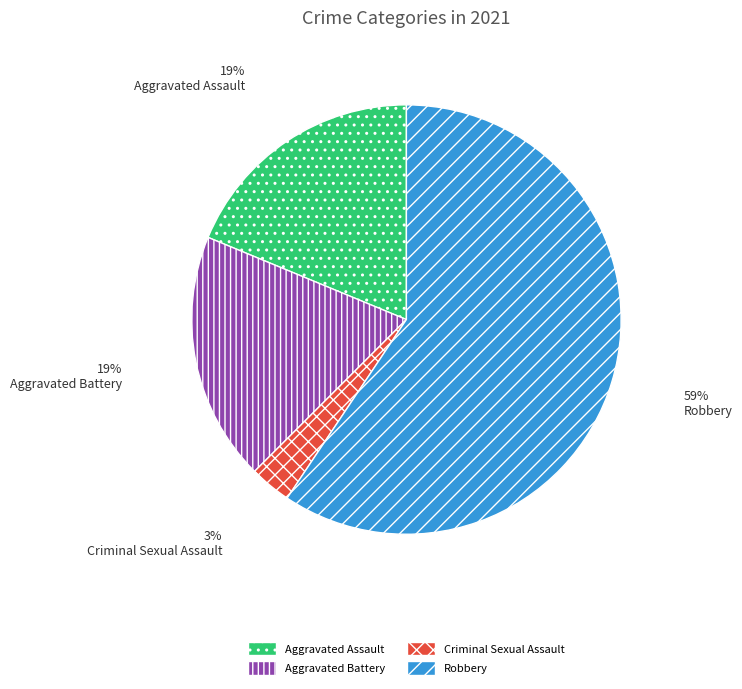

Does Criminal Sexual Assault represent more than half of the total?

No